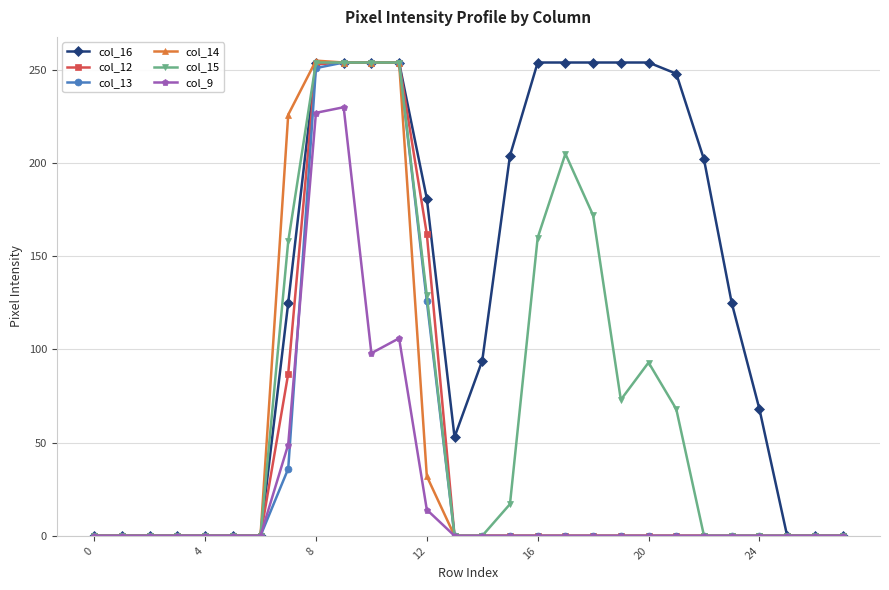

True or false: col_9 has more than 1 points higher than both neighbors.

True